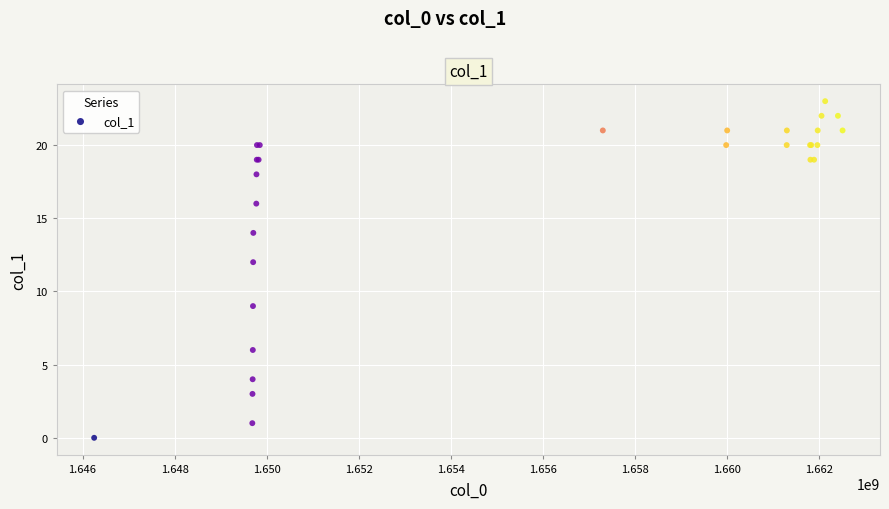

What Y value in the scatter plot is closest to 11?

12